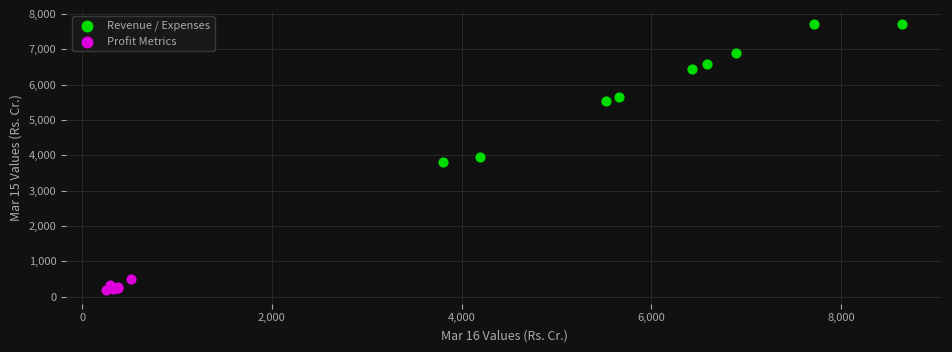

Which series reaches the minimum Y coordinate?

Profit Metrics